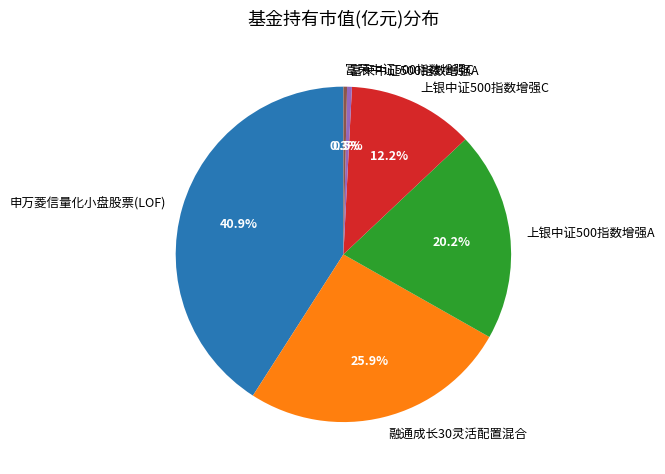

Combined, what portion of the pie is 上银中证500指数增强A and 富荣中证500指数增强A?

20.7%